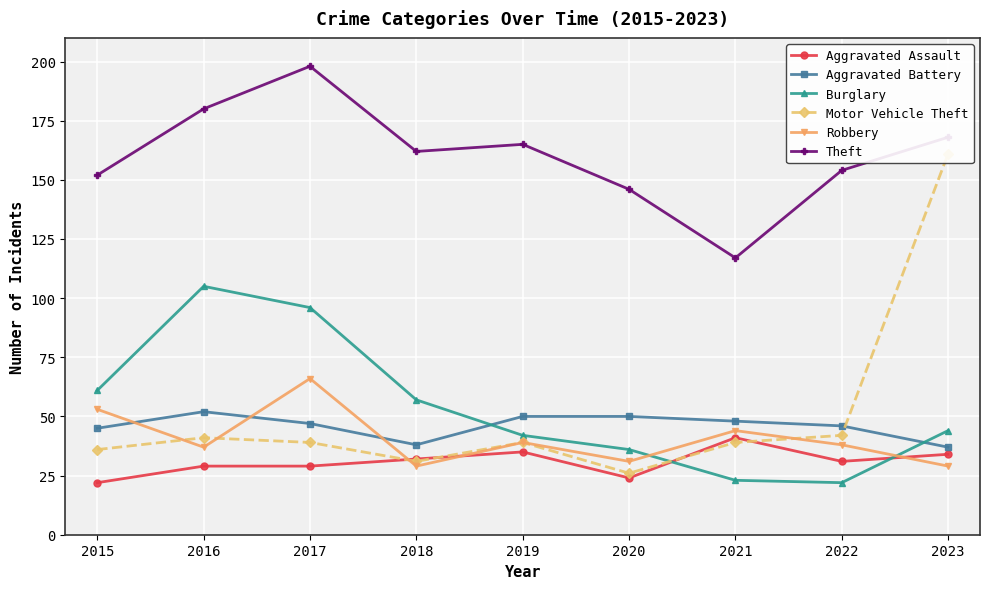

Which has a higher value, 2022 or 2015?

2022